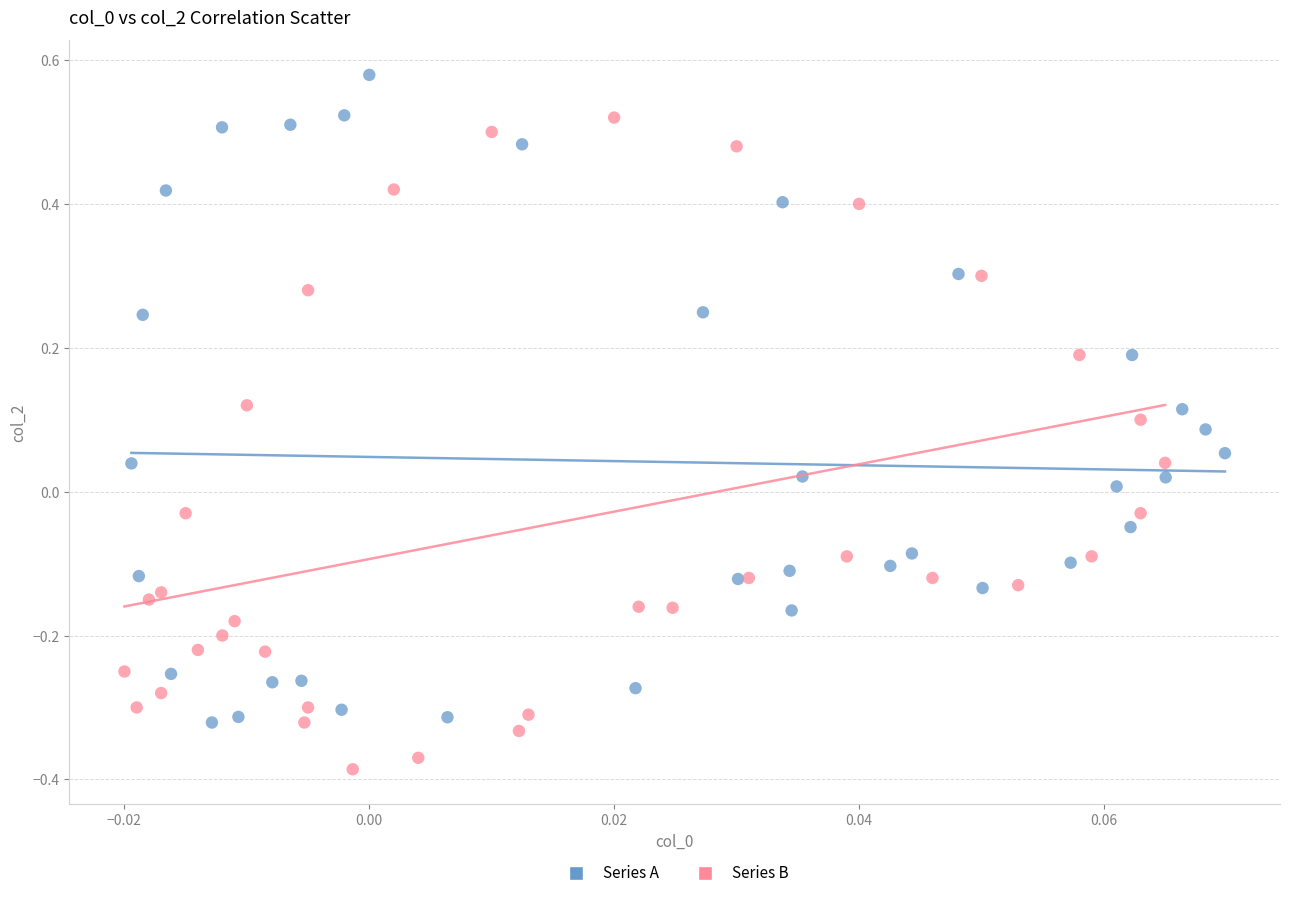

What are all the series names shown in the legend?

Series A, Series B